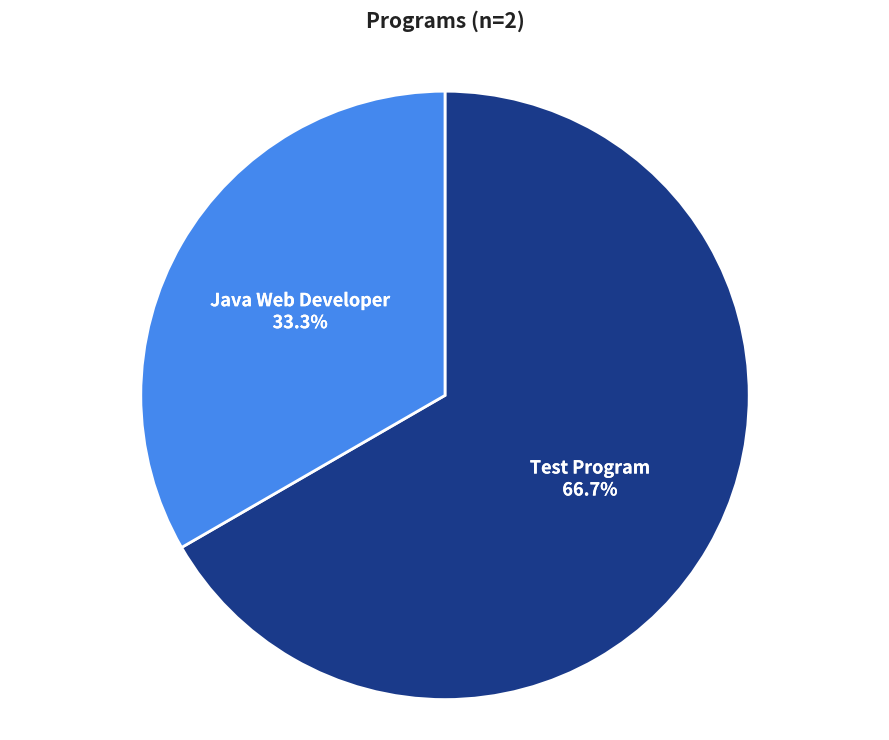

Rank the categories by value from lowest to highest.

Java Web Developer, Test Program